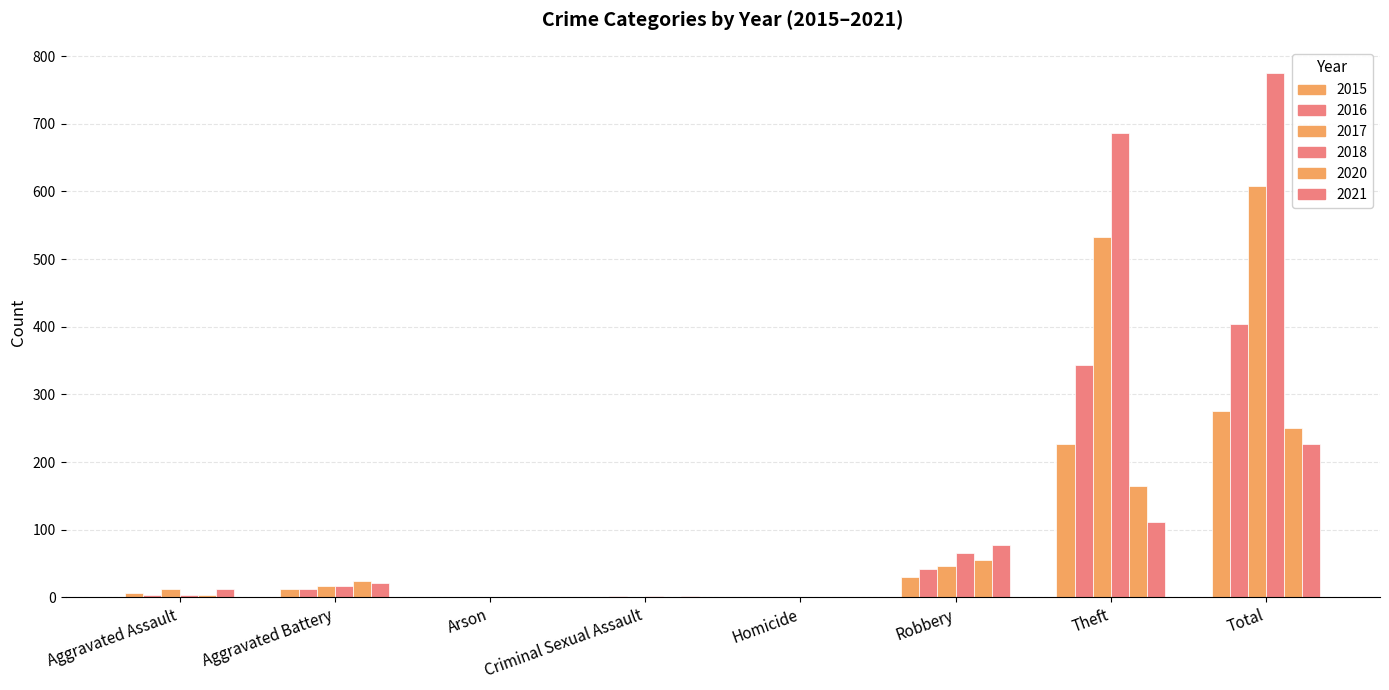

What is the label of the 6th bar from the left?

Robbery